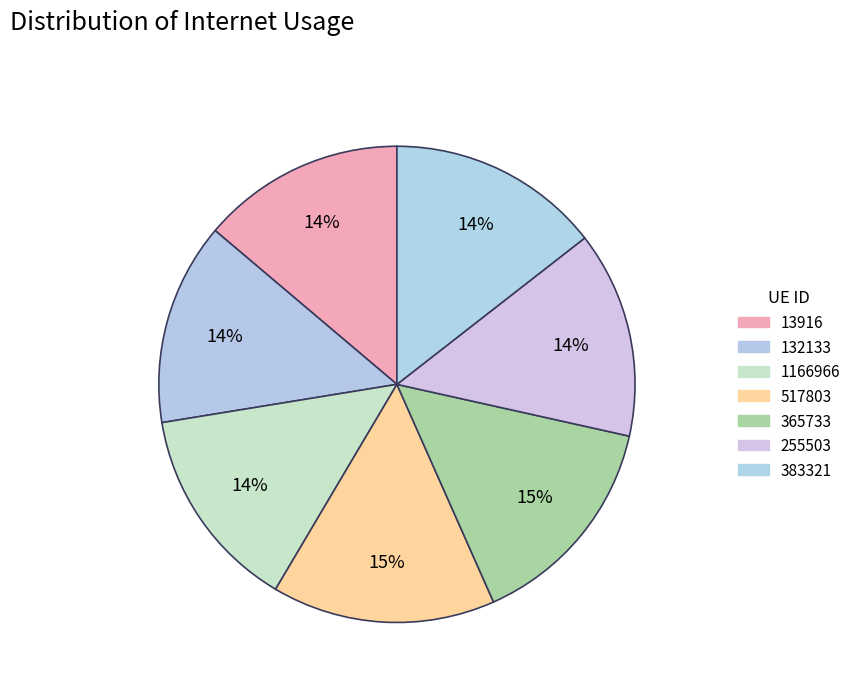

To the nearest percent, what is the combined percentage of 517803 and 255503?

29%